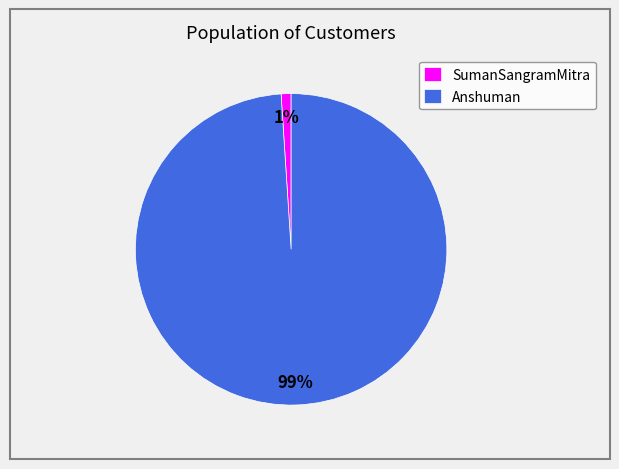

To the nearest percent, what is the difference between the largest and smallest slice percentages?

98%